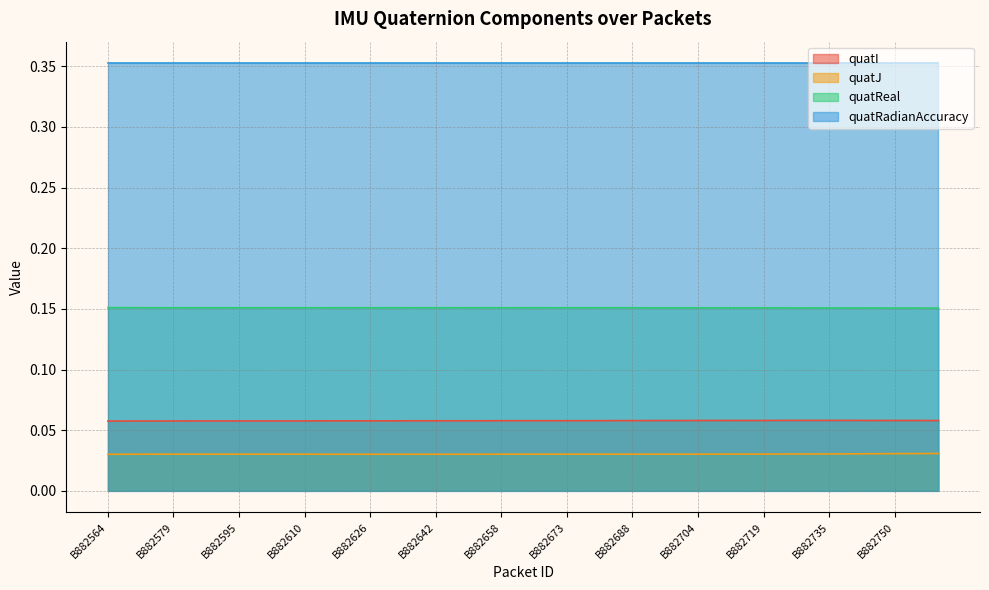

What are all the series names shown in the legend?

quatI, quatJ, quatReal, quatRadianAccuracy